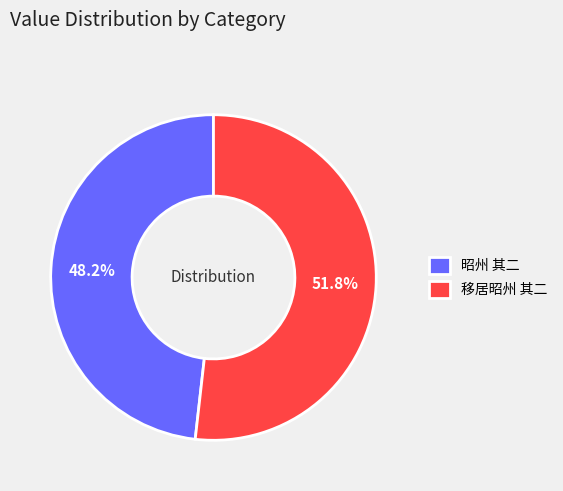

Is the sum of 移居昭州 其二 and 昭州 其二 greater than half?

Yes